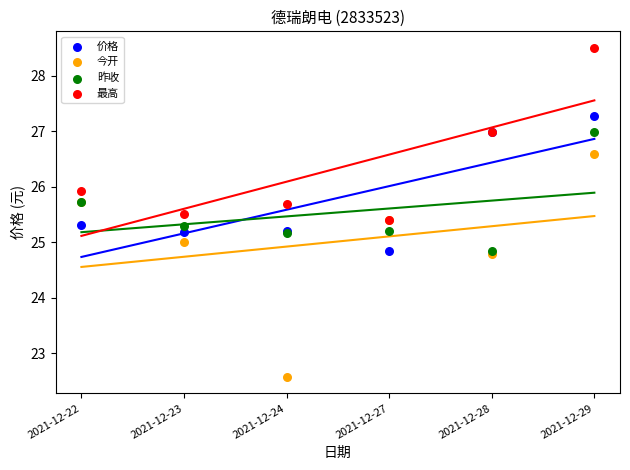

In the 最高 series, what Y value is closest to 26?

25.9